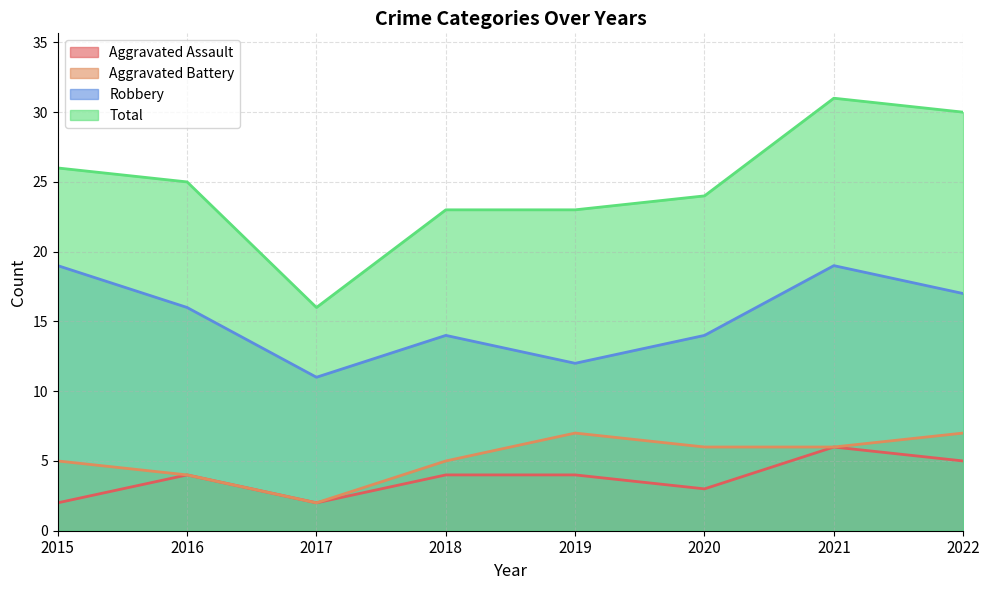

How many lines are shown in the chart?

4